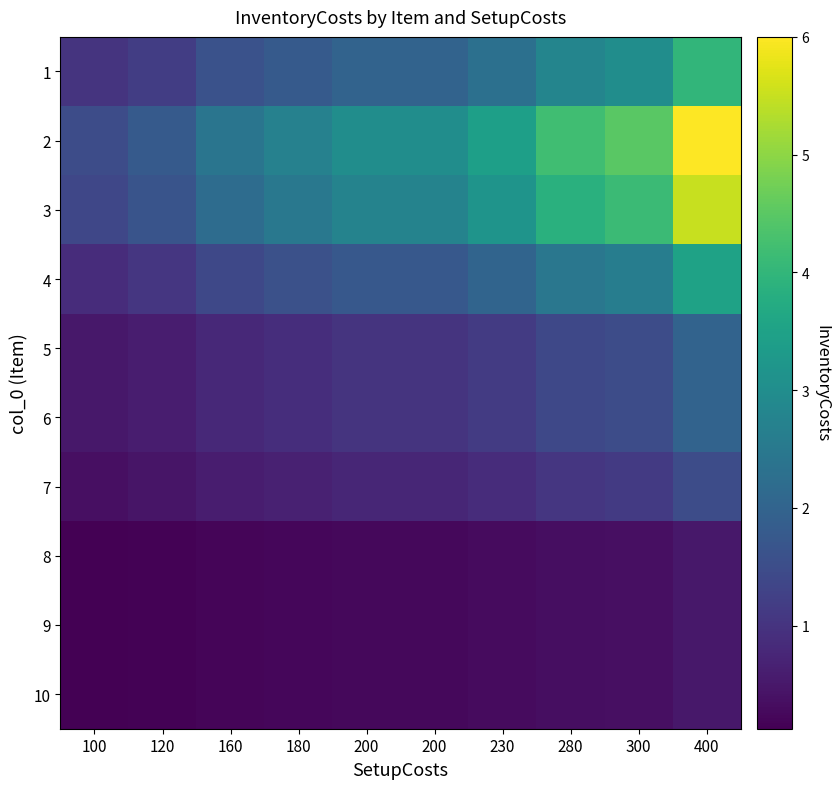

Which category has the lowest value across all series?

100